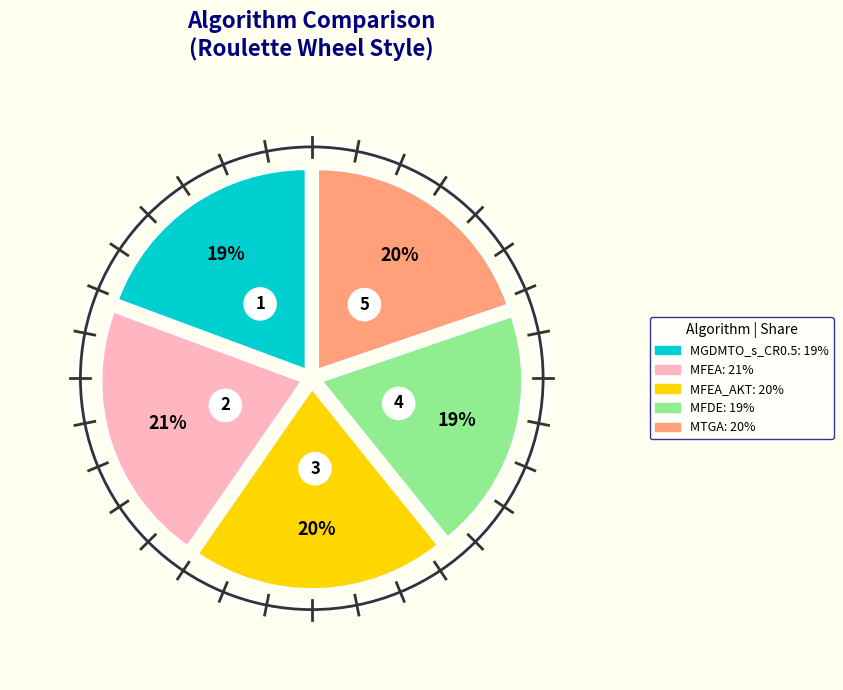

How many slices are in this pie chart?

5